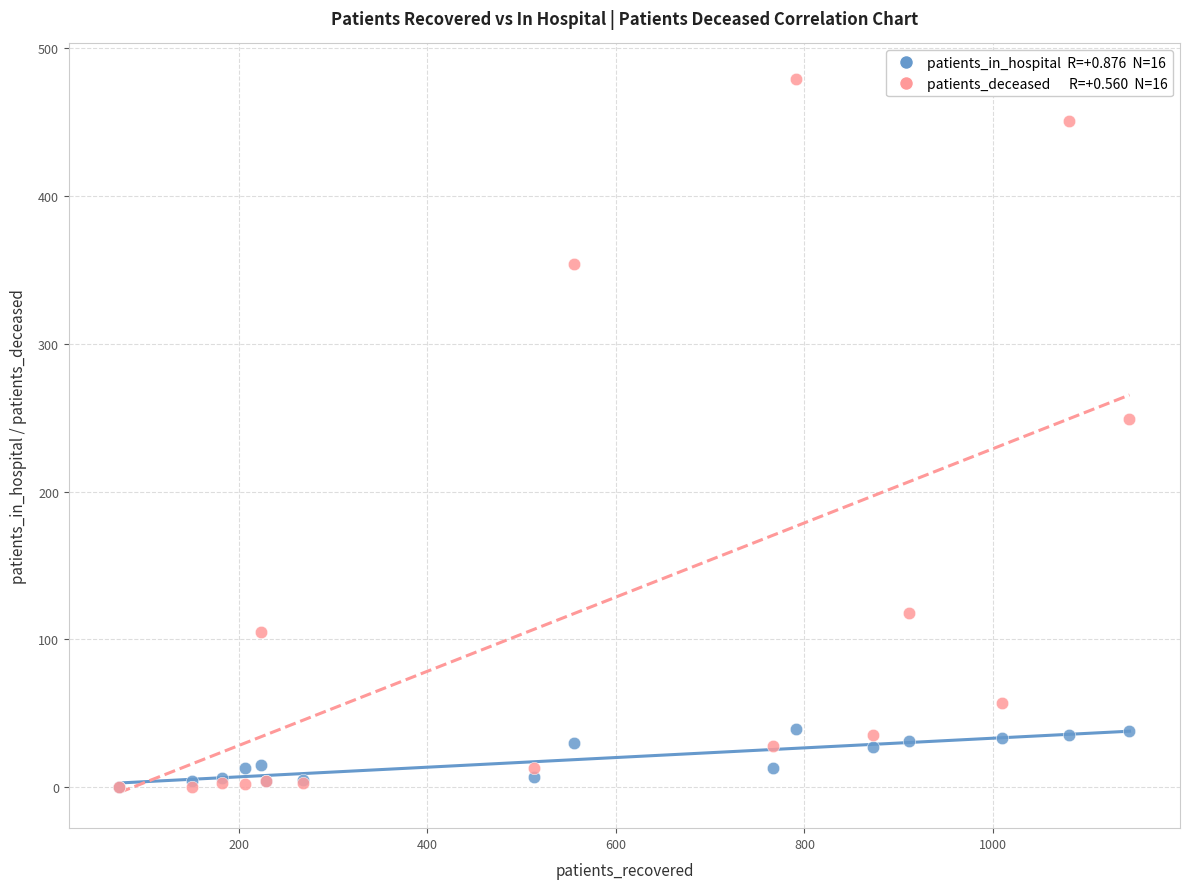

Across all series, what Y value is closest to 239?

249